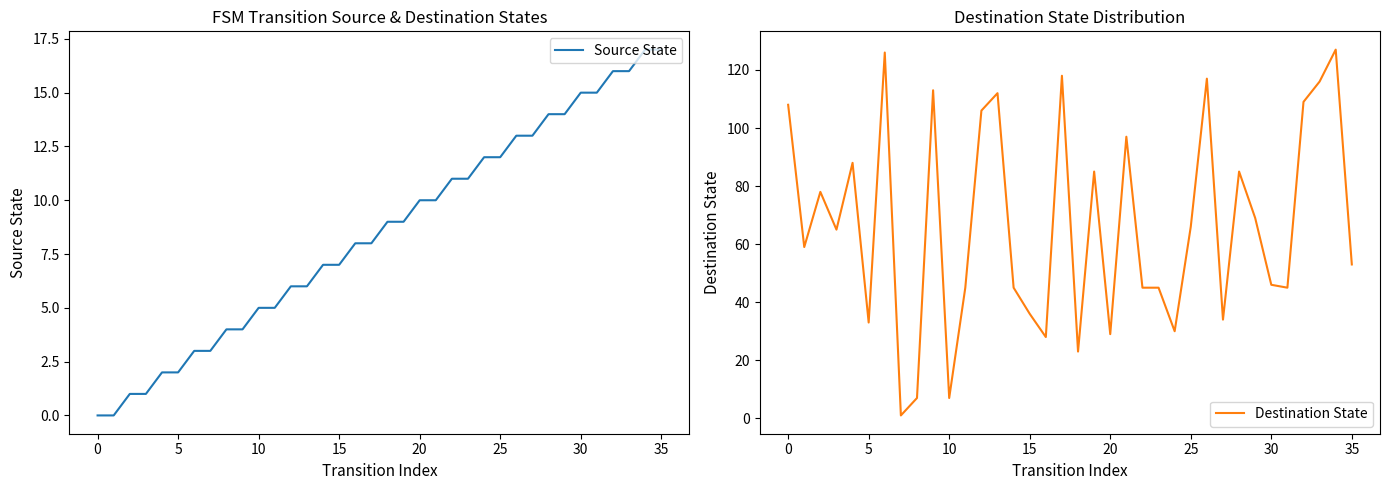

What is the highest value of the Destination State series?

127